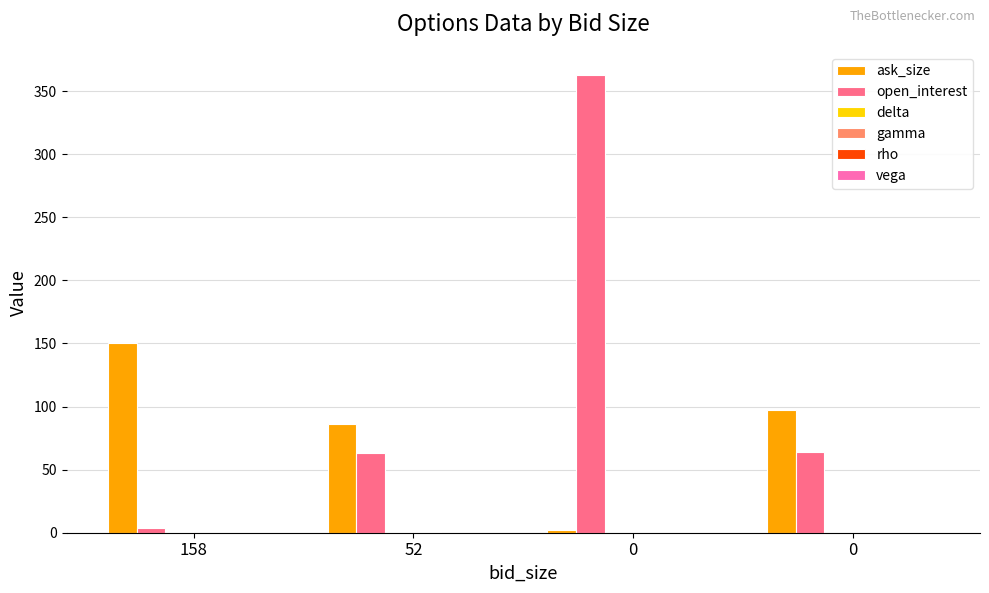

What is the maximum value shown in the chart?

363.0